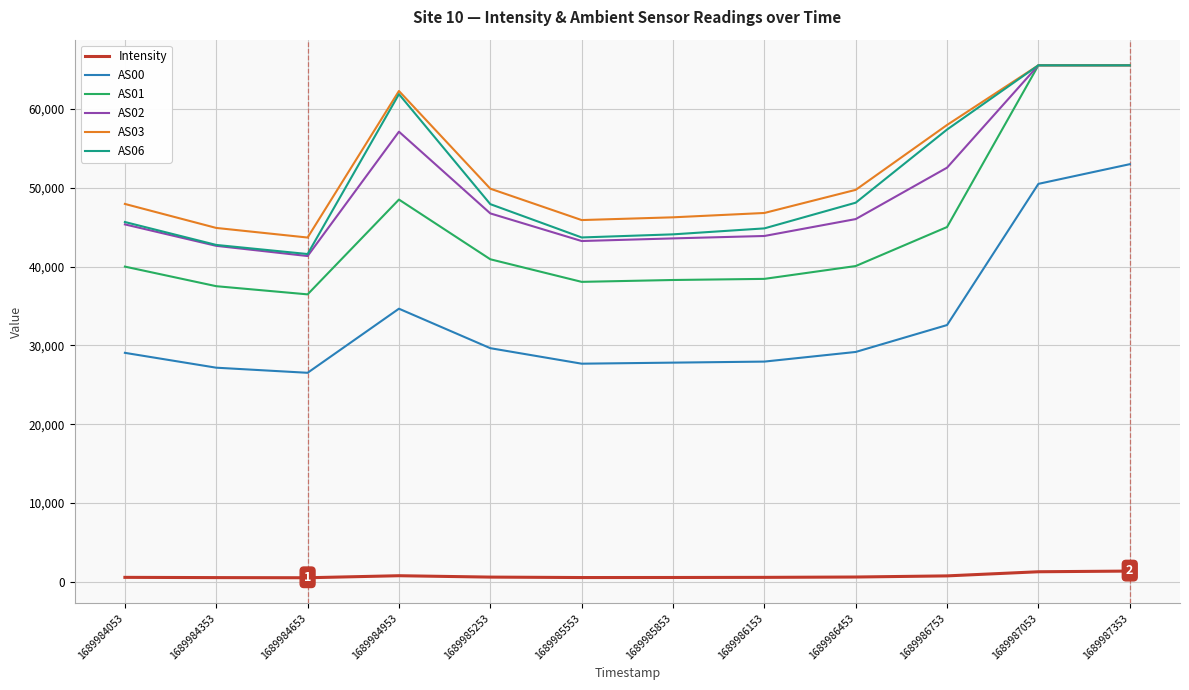

At which category does AS00 reach its first local valley?

1689984653